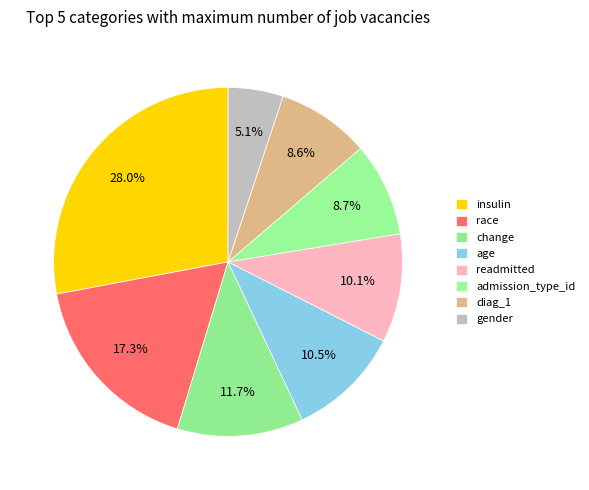

To the nearest percent, what is the difference between the largest and smallest slice percentages?

23%